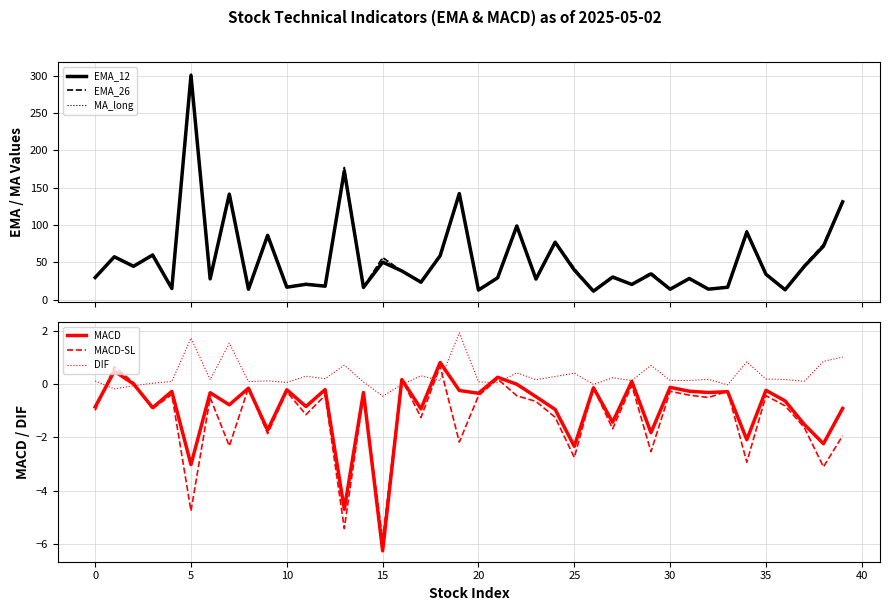

At 37, list the series in order from smallest to largest.

MACD-SL, MACD, DIF, EMA_12, MA_long, EMA_26